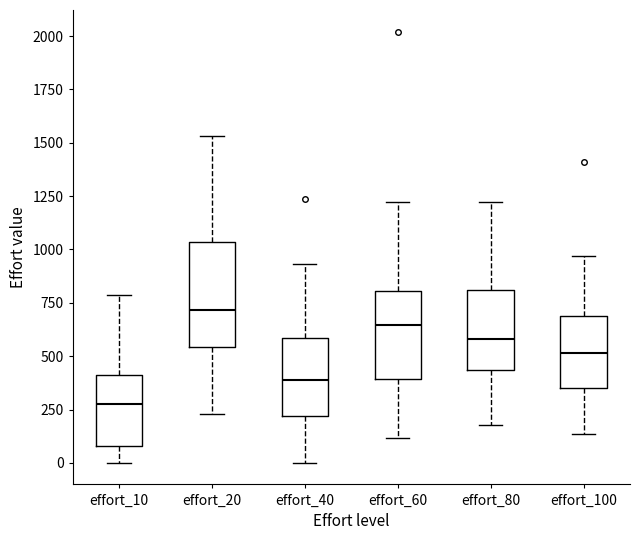

Reading left to right, transcribe this box plot: for each box, give where its median line is, the range the box spans, and where its two whiskers end, as read against the y-axis. The values are not printed on the chart, so give them approximately, as read against the axis.

effort_10: median 250, box 100 to 400, whiskers 0 to 800
effort_20: median 700, box 550 to 1050, whiskers 250 to 1550
effort_40: median 400, box 200 to 600, whiskers 0 to 950
effort_60: median 650, box 400 to 800, whiskers 100 to 1200
effort_80: median 600, box 450 to 800, whiskers 200 to 1200
effort_100: median 500, box 350 to 700, whiskers 150 to 950